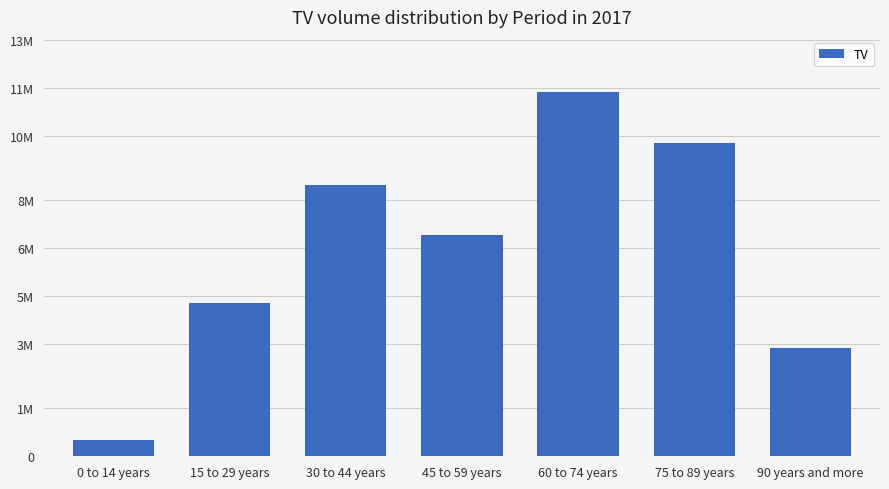

Reading left to right, what are all the values shown in this chart?

496670	4782300	8474000	6916570	11397000	9779000	3386000